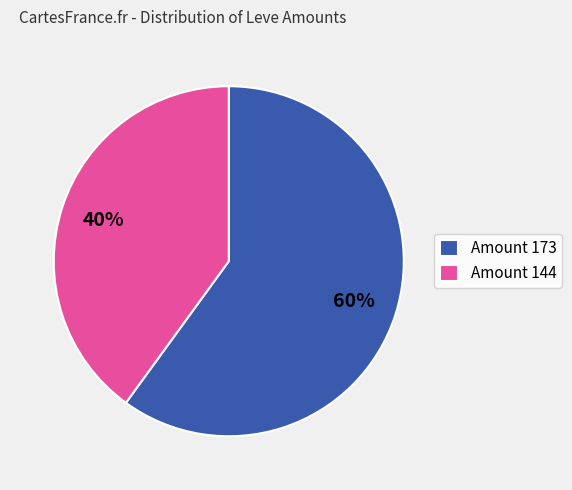

Do Amount 173 and Amount 144 together represent more than half of the pie?

Yes